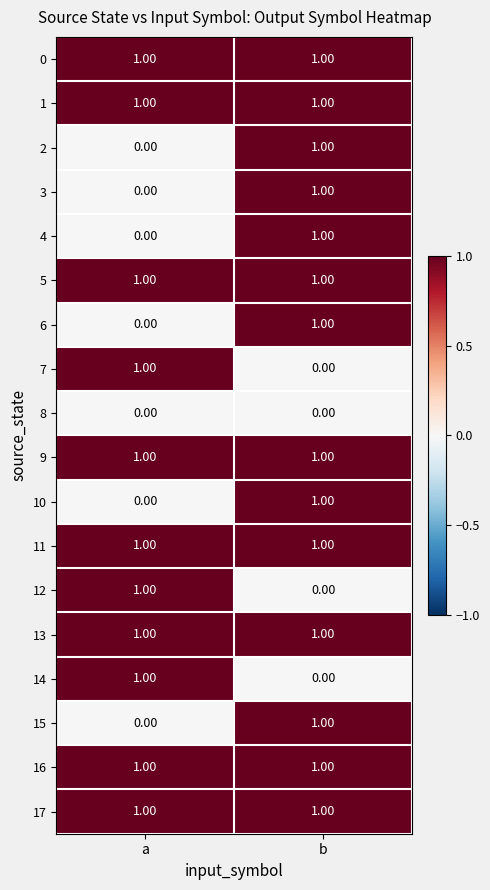

What is the total value across all series at b?

14